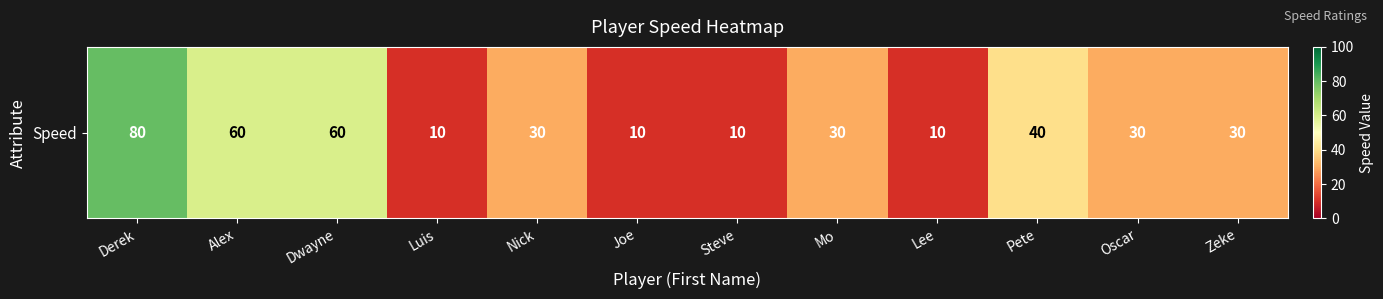

List the labels in order of value, largest first.

Derek, Alex, Dwayne, Pete, Nick, Mo, Oscar, Zeke, Luis, Joe, Steve, Lee